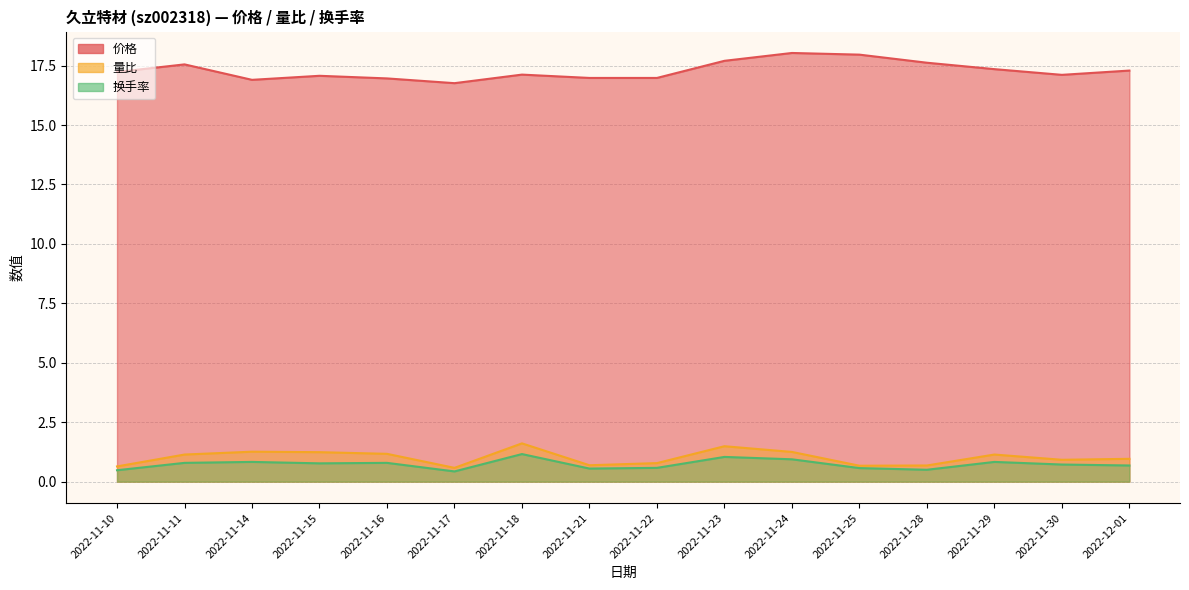

At which category does the chart reach its peak across all series?

2022-11-24